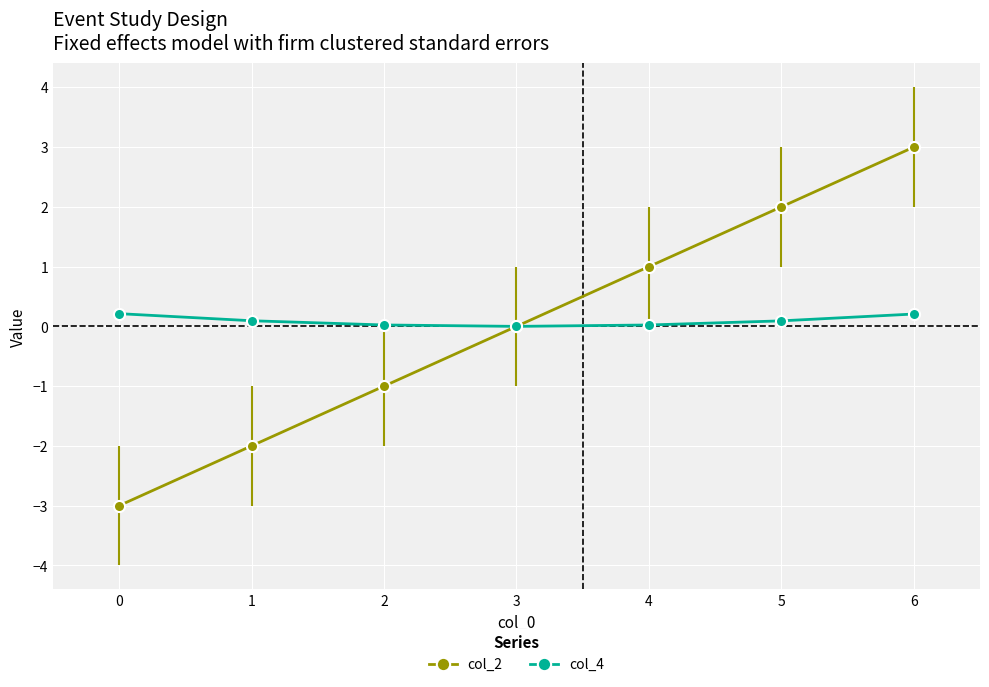

True or false: col_4 has a value of 0.0 at 2.

True